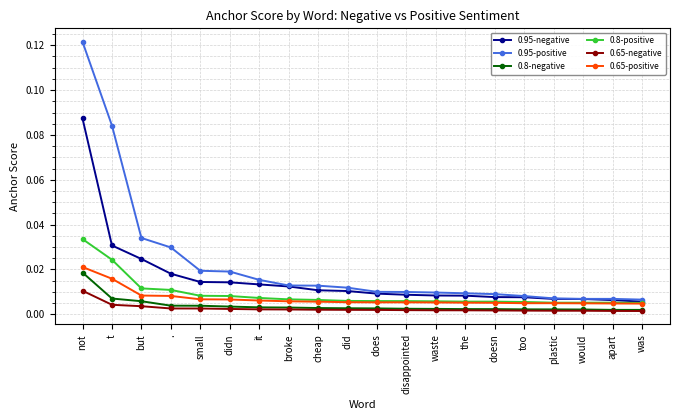

Which series has the largest range (max minus min)?

0.95-positive